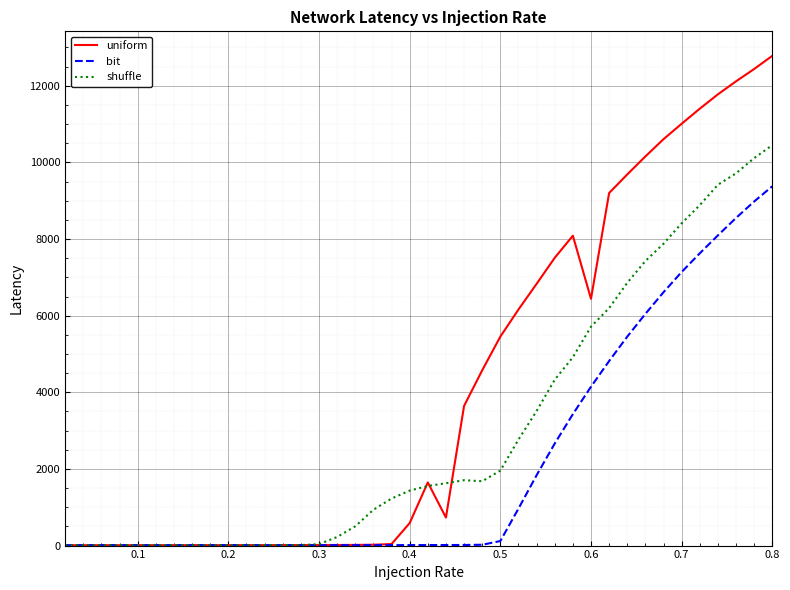

What is the minimum value shown in the chart?

10.0